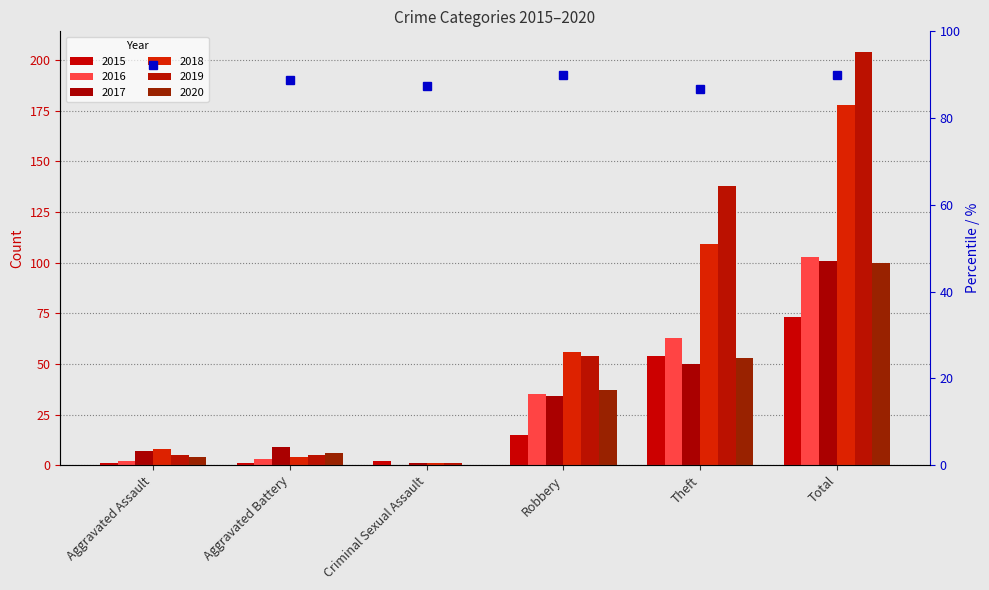

What is the total value across all series at Aggravated Assault?

27